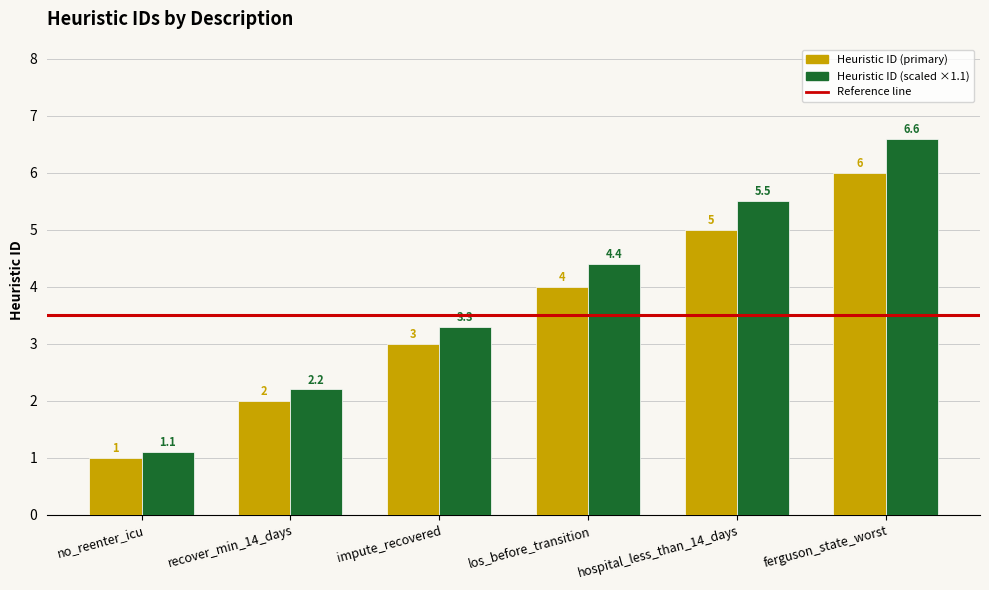

What is the difference between the maximum and minimum values in the Heuristic ID (primary) series?

5.0